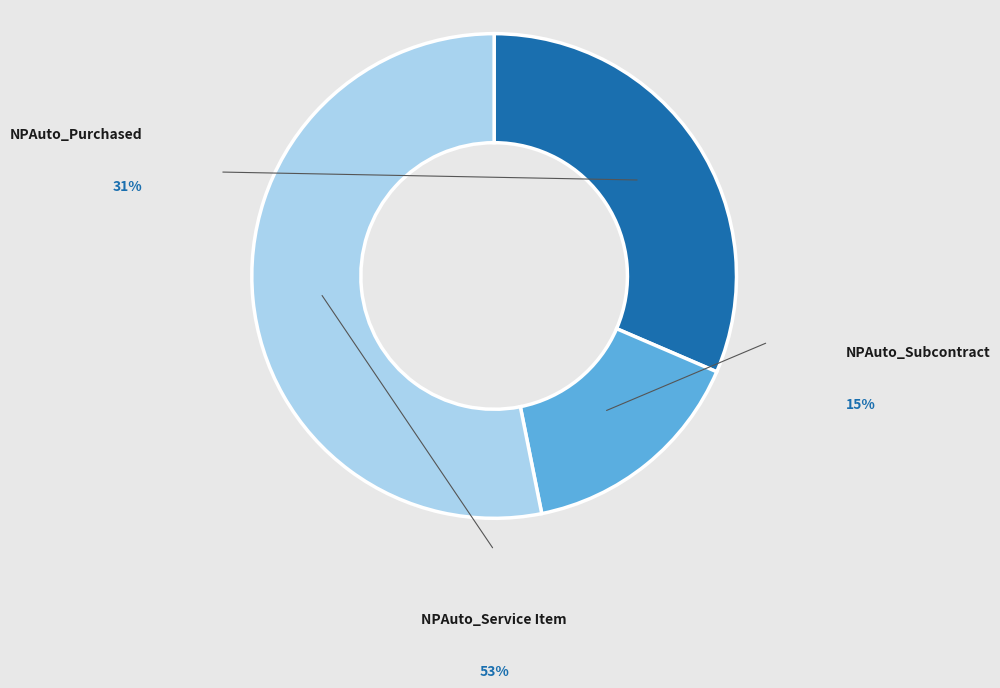

Is the sum of NPAuto_Service Item and NPAuto_Purchased greater than half?

Yes